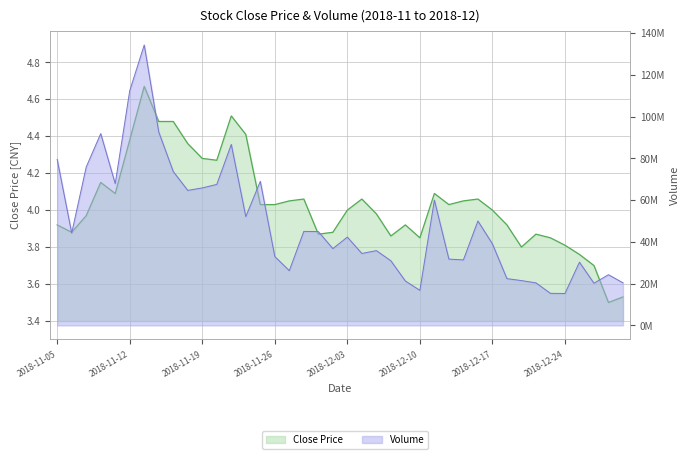

Where does the volume series first go above 42303254?

2018-11-05